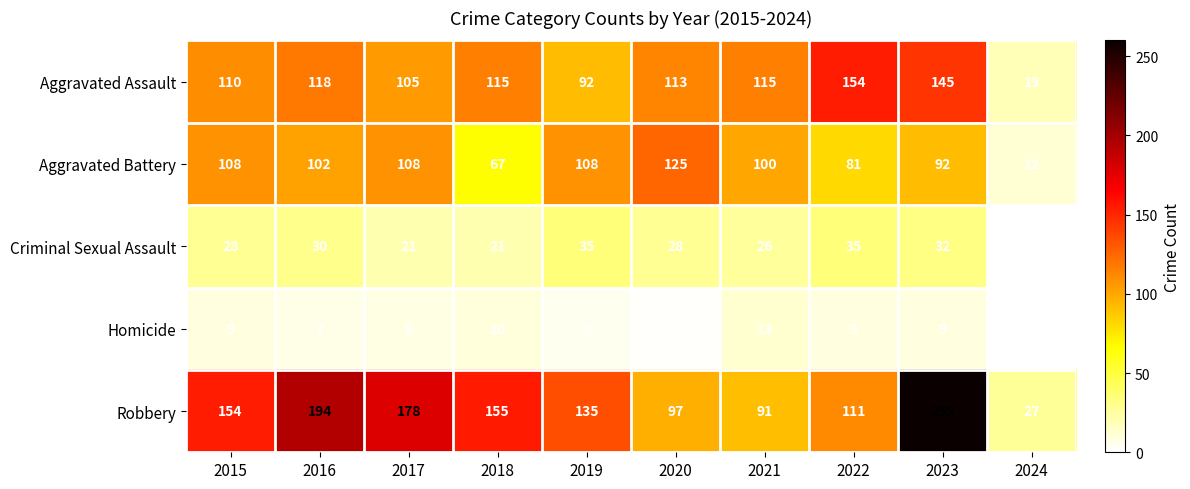

Is it true that Homicide equals 5 at 2019?

True